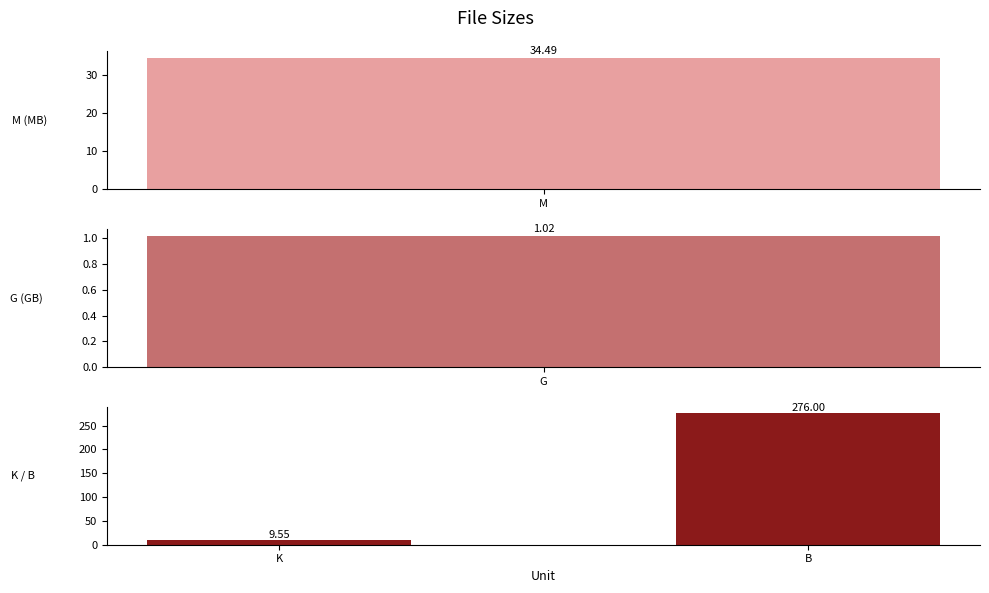

True or false: the data shows 14.0 at K.

False